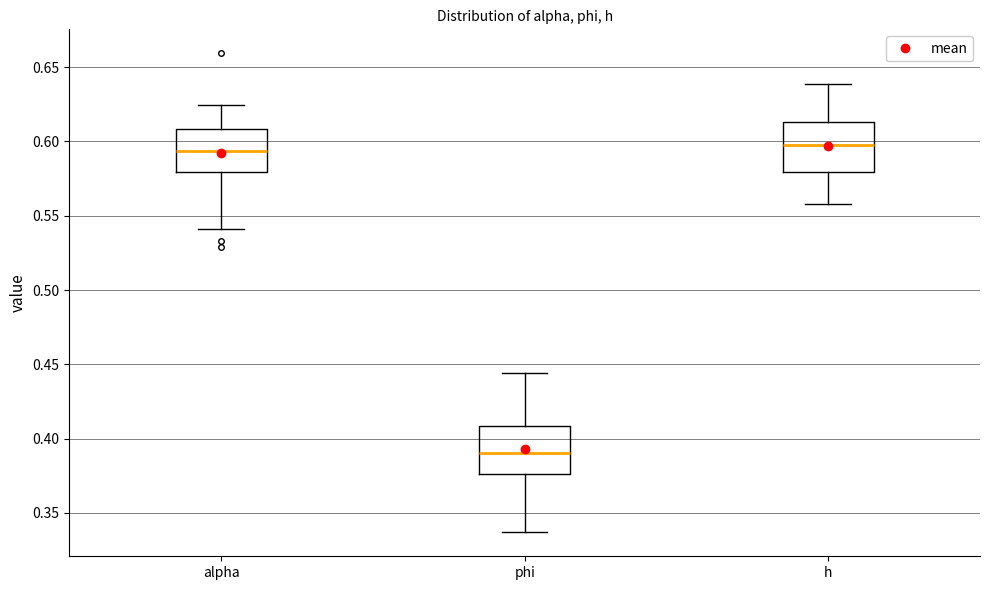

Where is the upper edge of the box for alpha on the y-axis? The values are not printed on the chart, so give them approximately, as read against the axis.

0.610